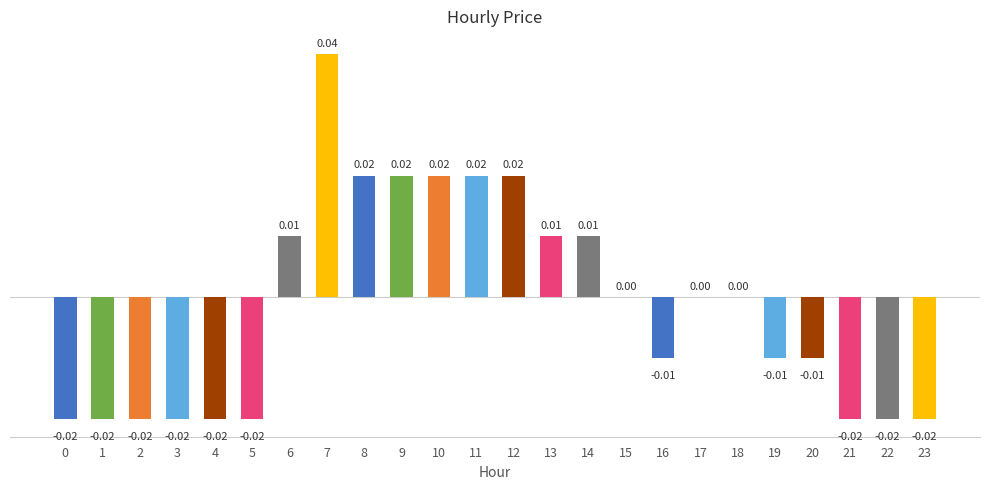

Which has a higher value, 13 or 4?

13